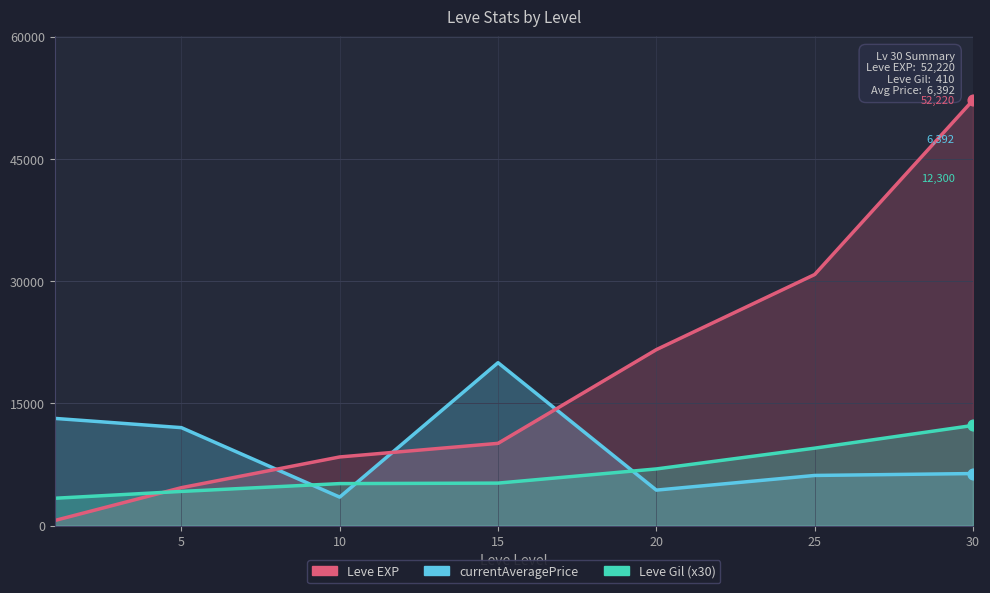

Which series contains the highest Y value?

Leve EXP